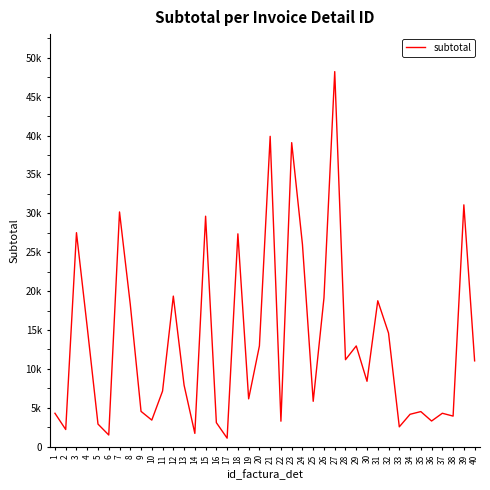

What is the change in value from 13 to 15?

+21722.5